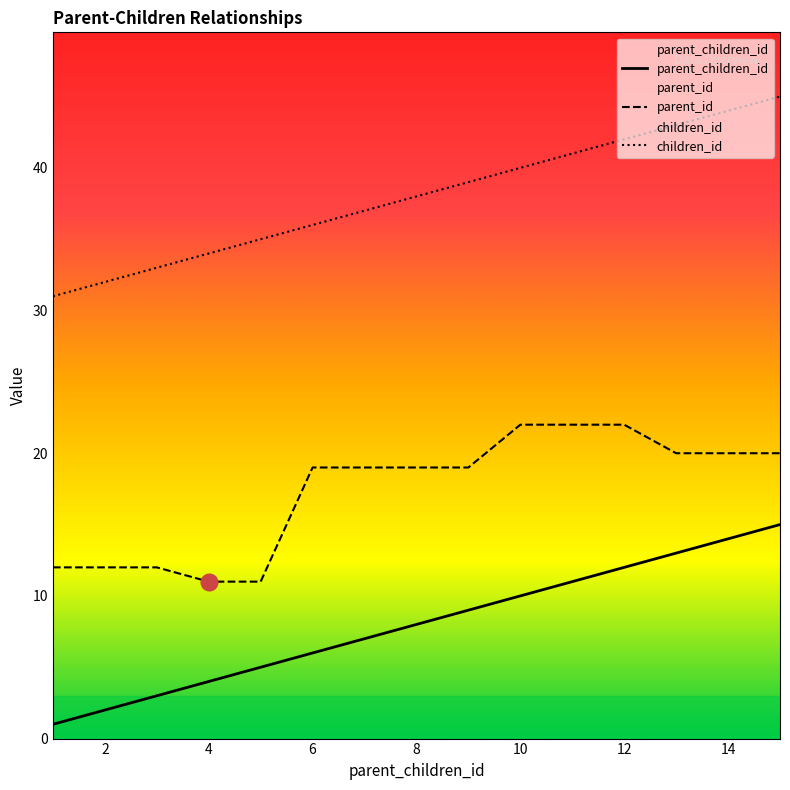

True or false: parent_children_id has more than 2 points higher than both neighbors.

False